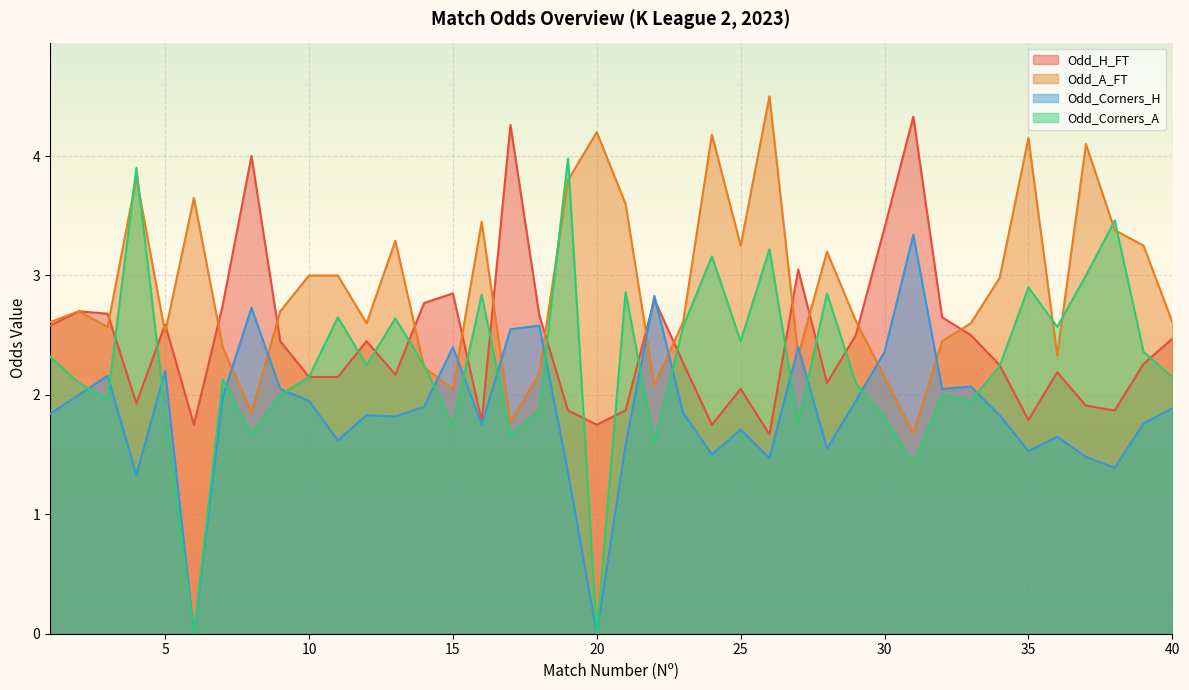

Reading left to right, what are all the values shown in this chart?

Odd_H_FT: 2.6	2.7	2.7	1.9	2.6	1.8	2.8	4.0	2.5	2.1	2.1	2.5	2.2	2.8	2.9	1.8	4.3	2.7	1.9	1.8	1.9	2.8	2.3	1.8	2.0	1.7	3.0	2.1	2.5	3.4	4.3	2.6	2.5	2.2	1.8	2.2	1.9	1.9	2.3	2.5
Odd_A_FT: 2.6	2.7	2.6	3.8	2.5	3.6	2.4	1.9	2.7	3.0	3.0	2.6	3.3	2.2	2.0	3.5	1.8	2.2	3.8	4.2	3.6	2.1	2.6	4.2	3.2	4.5	2.3	3.2	2.6	2.1	1.7	2.5	2.6	3.0	4.2	2.3	4.1	3.4	3.2	2.6
Odd_Corners_H: 1.8	2.0	2.2	1.3	2.2	0.0	2.0	2.7	2.0	1.9	1.6	1.8	1.8	1.9	2.4	1.8	2.5	2.6	1.4	0.0	1.6	2.8	1.9	1.5	1.7	1.5	2.4	1.6	1.9	2.4	3.3	2.0	2.1	1.8	1.5	1.6	1.5	1.4	1.8	1.9
Odd_Corners_A: 2.3	2.1	2.0	3.9	1.9	0.0	2.1	1.7	2.0	2.1	2.6	2.2	2.6	2.2	1.7	2.8	1.7	1.9	4.0	0.0	2.9	1.6	2.6	3.2	2.5	3.2	1.8	2.9	2.1	1.8	1.4	2.0	1.9	2.2	2.9	2.6	3.0	3.5	2.4	2.1